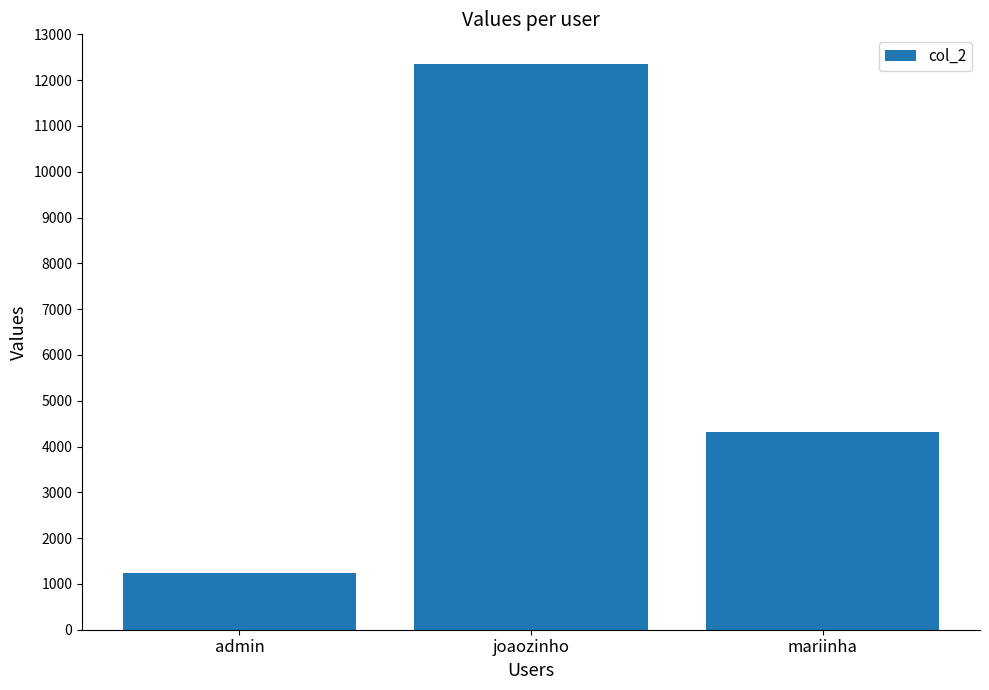

The value at joaozinho is 4378. True or false?

False